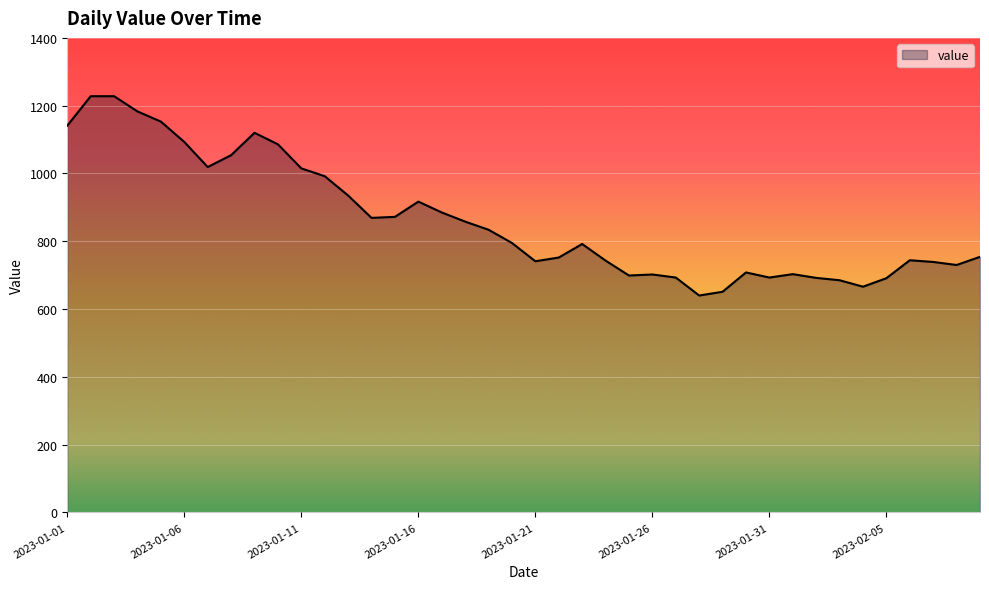

What is the sum of all values?

34495